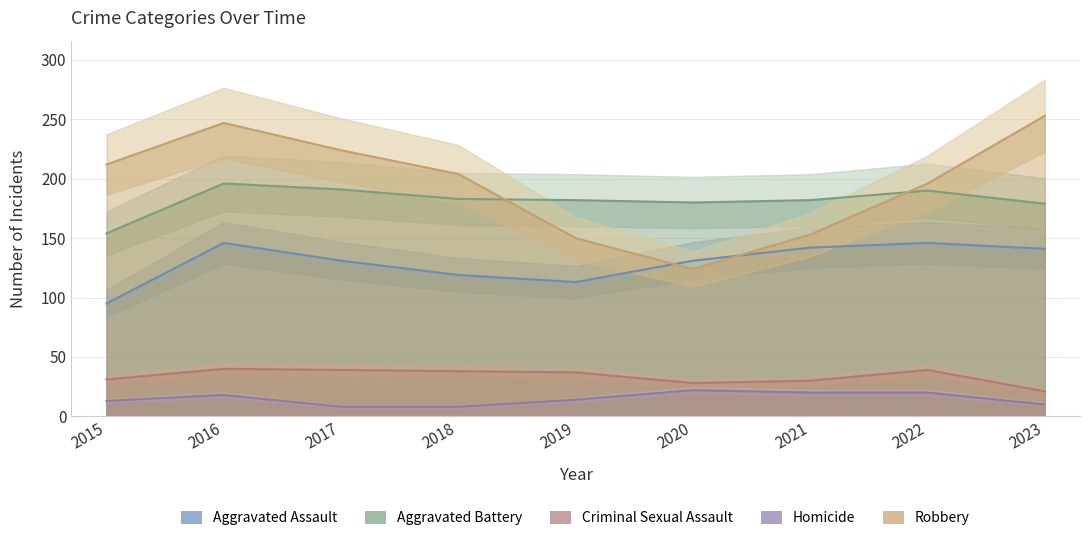

Is the value of Homicide at 2019 greater than the value of Robbery at 2022?

No